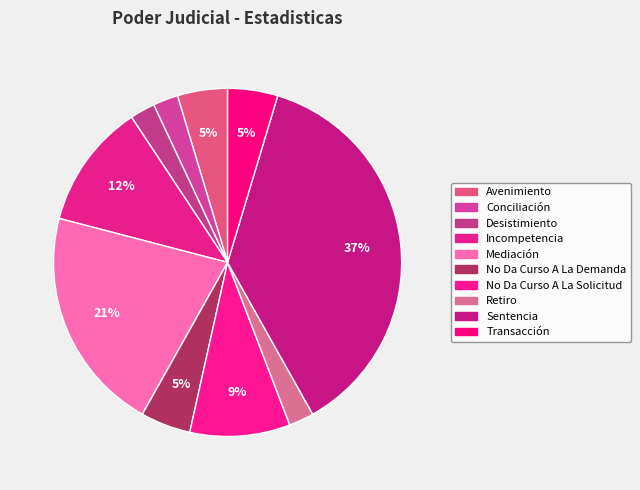

How many segments does this pie chart have?

10